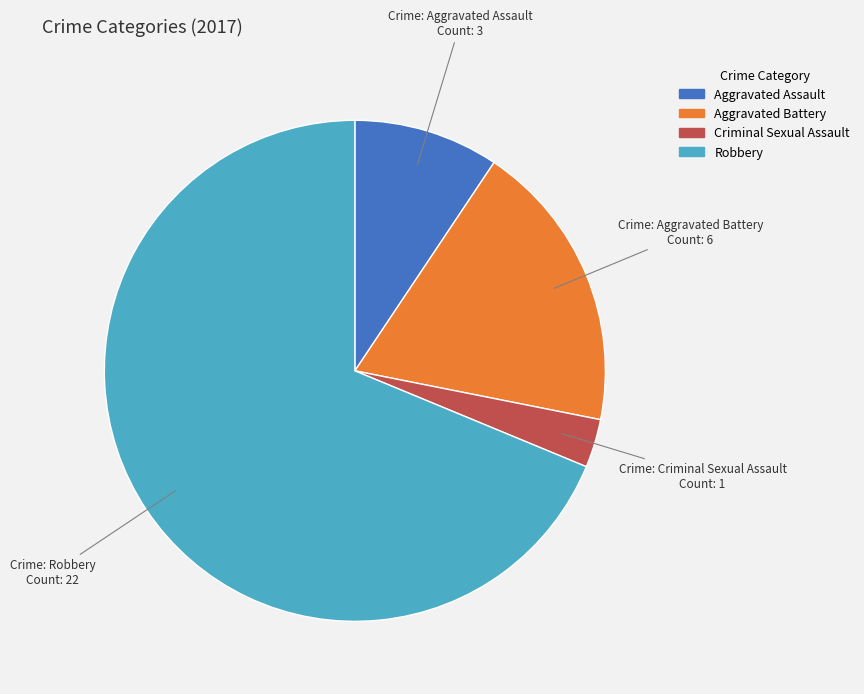

How many segments does this pie chart have?

4